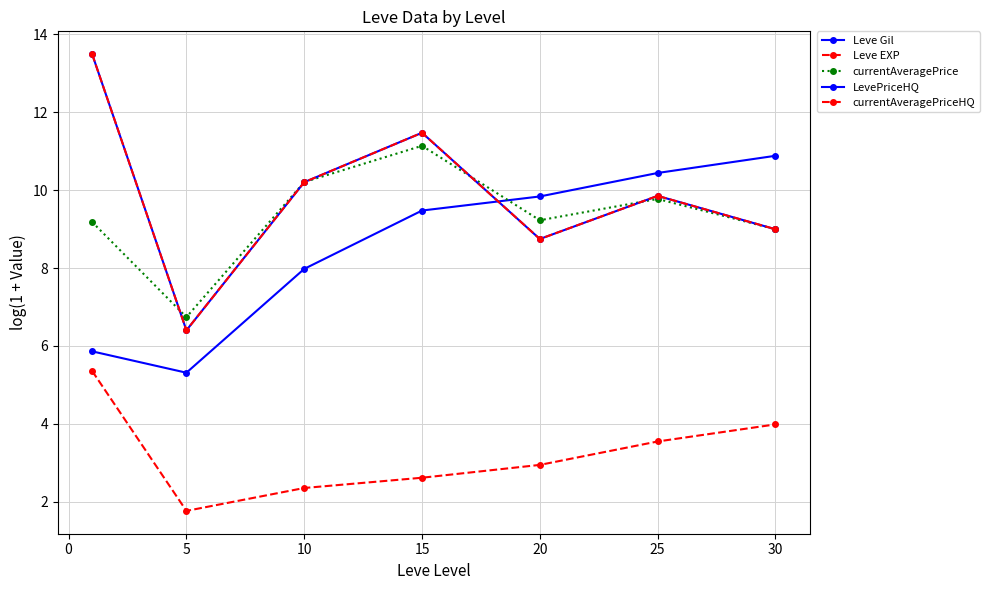

Does the chart have visible grid lines?

Yes